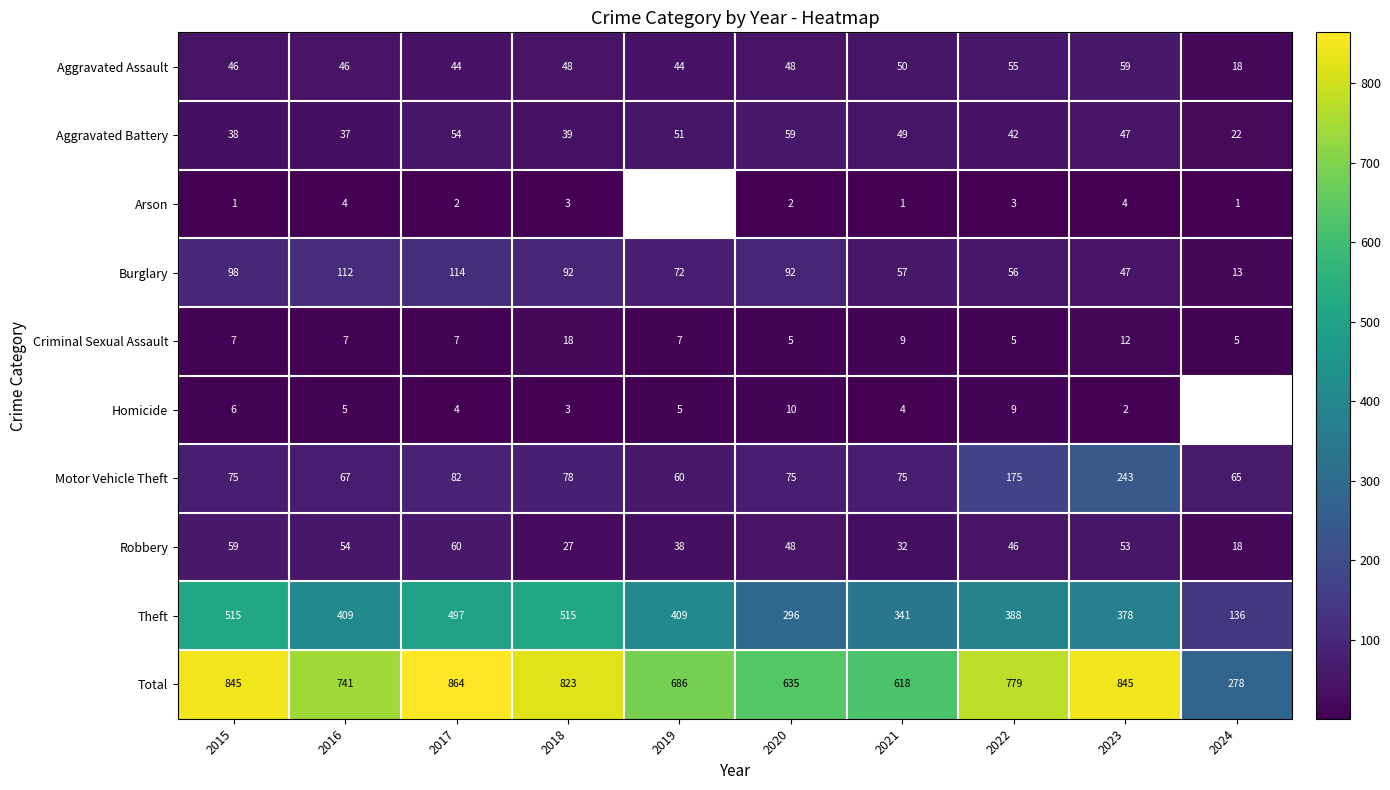

At which label does Robbery reach its minimum?

2024